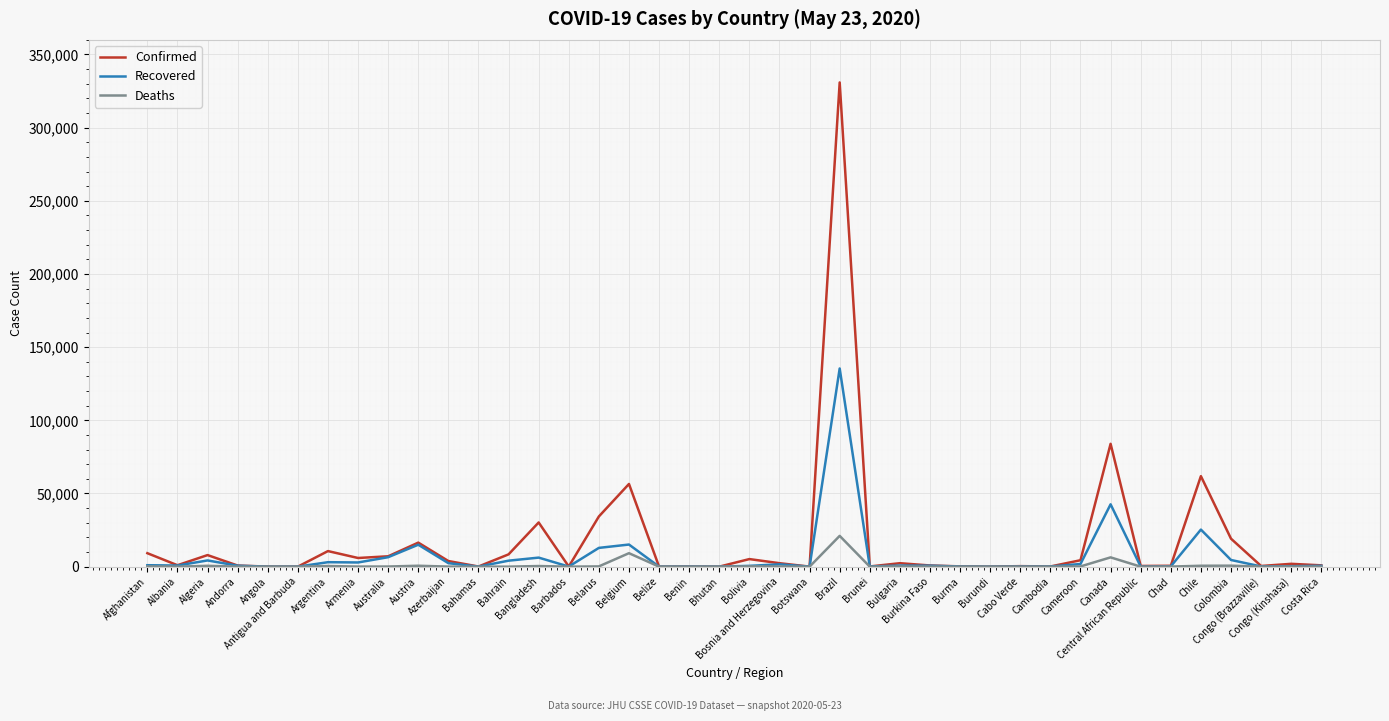

What is the difference between the maximum and minimum values in the Confirmed series?

330872